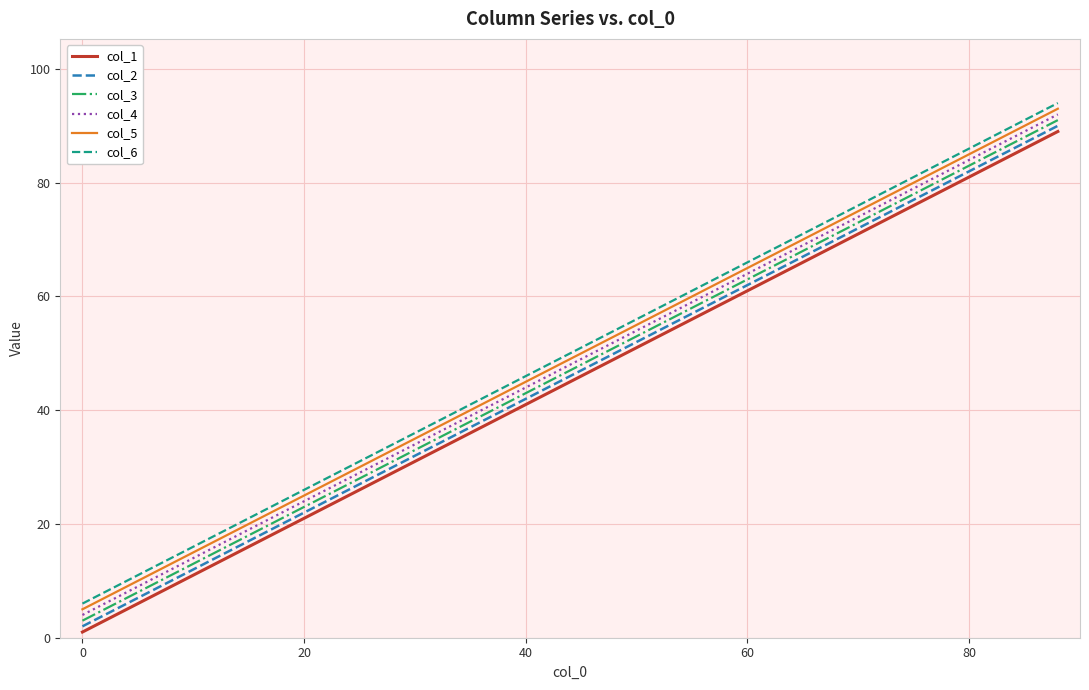

True or false: col_4 and col_6 cross at least once.

False